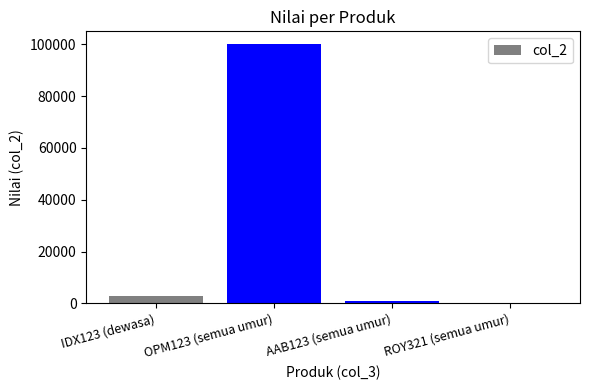

Approximately how many times larger is the value at IDX123 (dewasa) compared to ROY321 (semua umur)?

30.0